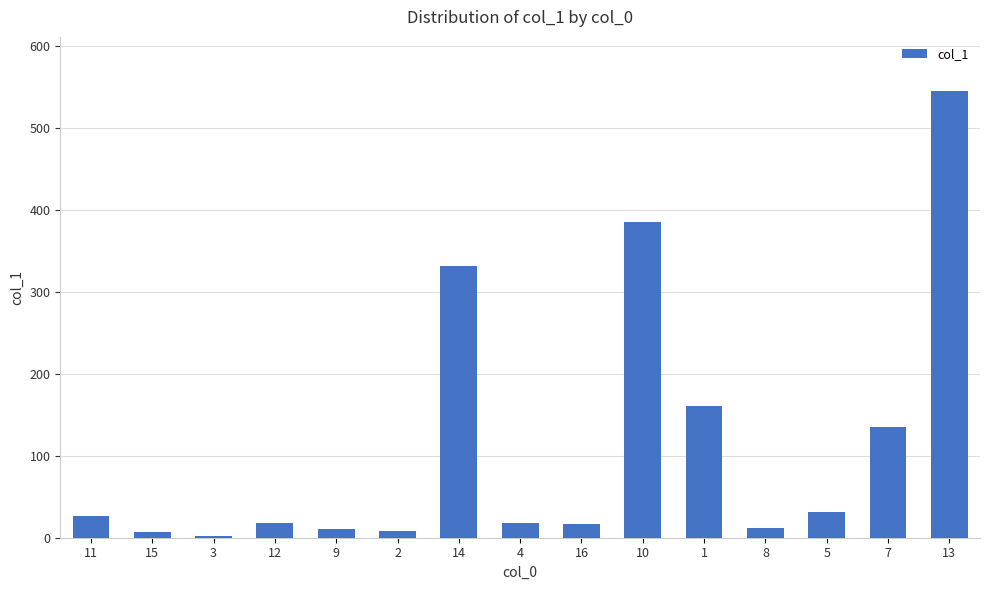

What is the sum of all values?

1709.9